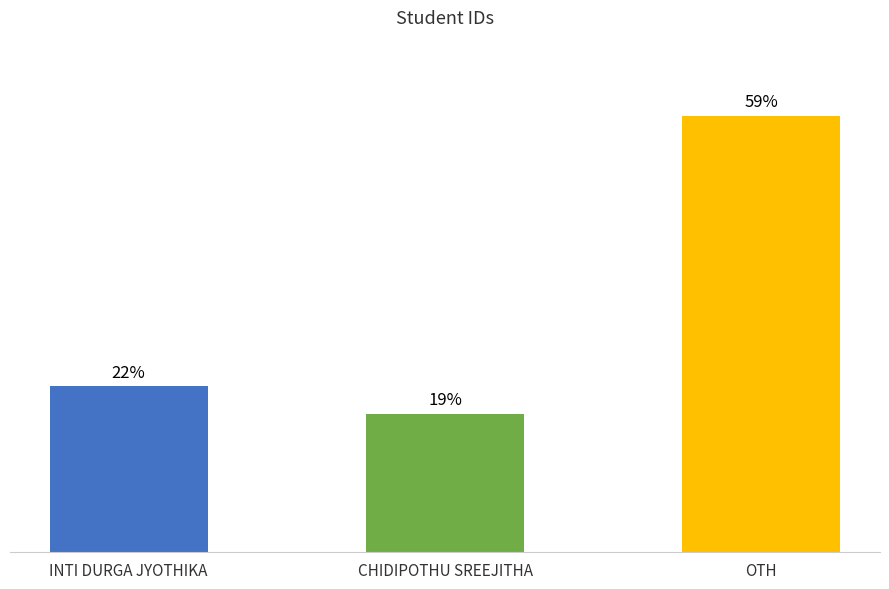

Count the number of categories in the chart.

3